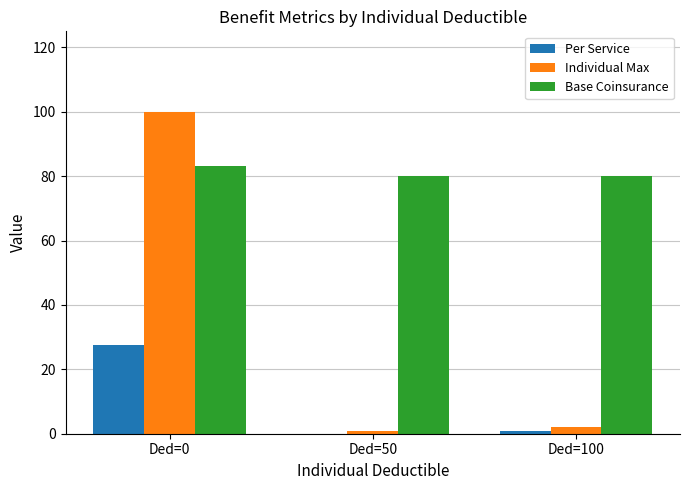

What is the average value of the Individual Max series?

34.3